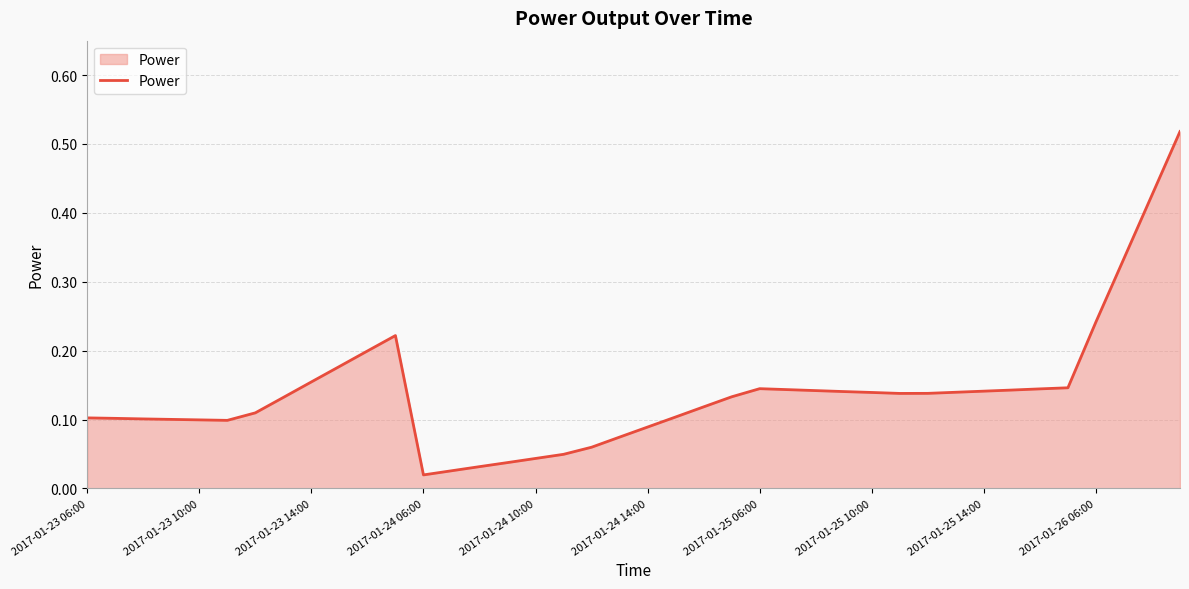

At which label is the value closest to 0?

2017-01-24 06:00